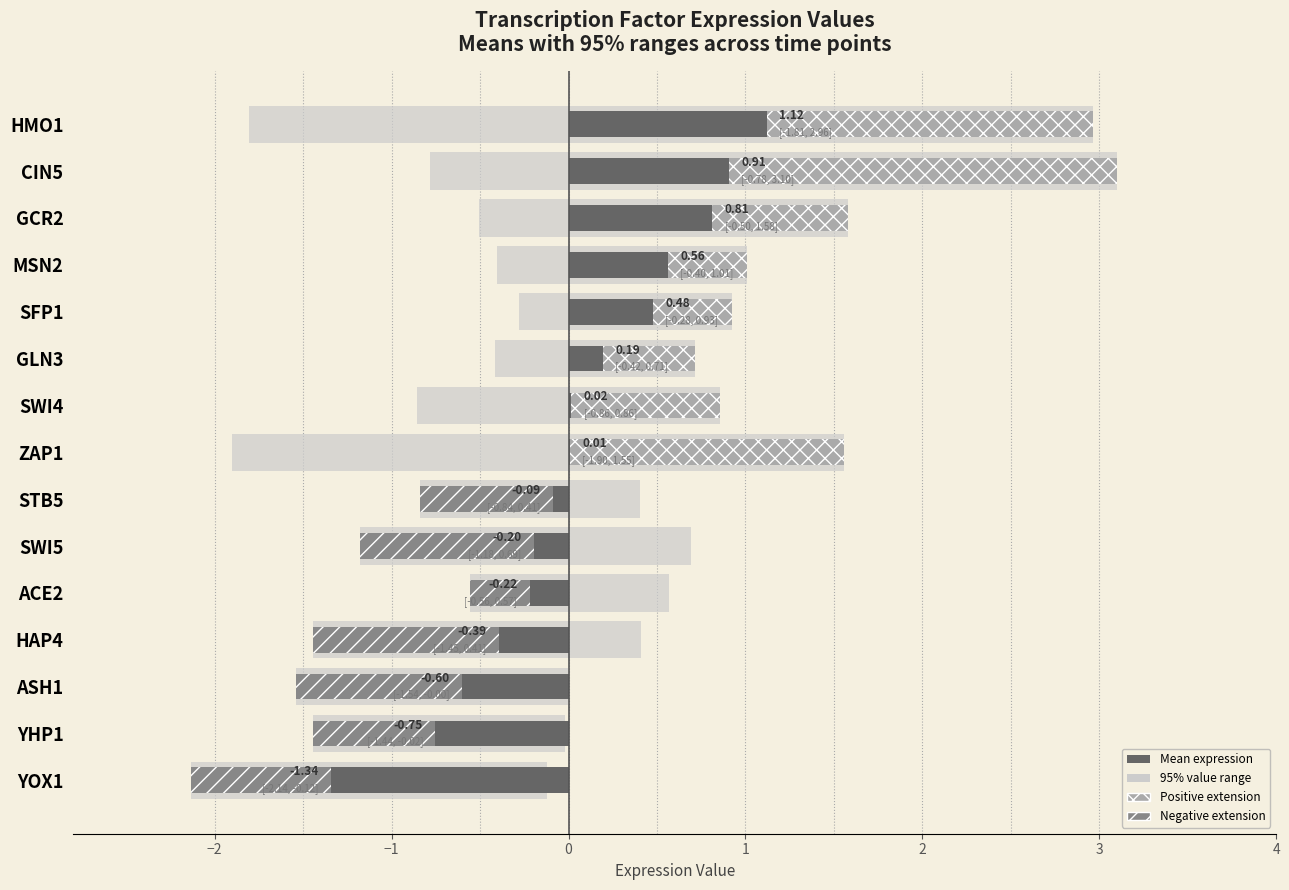

What is the minimum value shown in the chart?

-1.3